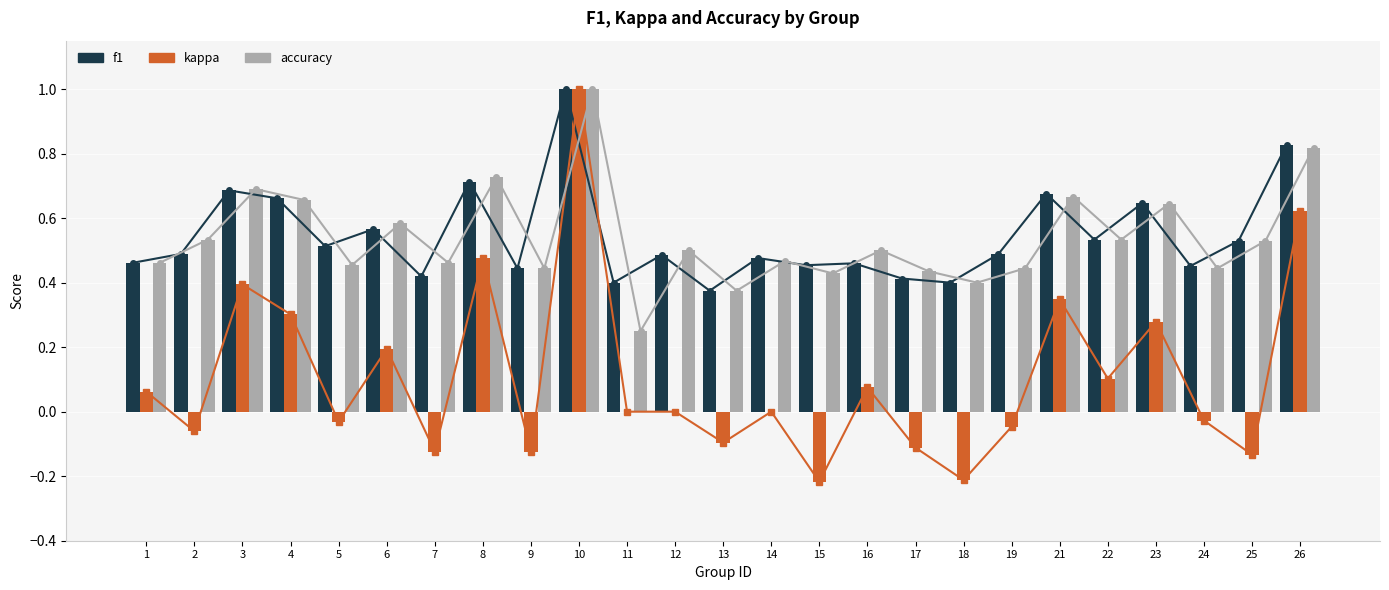

Which series has the widest spread of values?

kappa